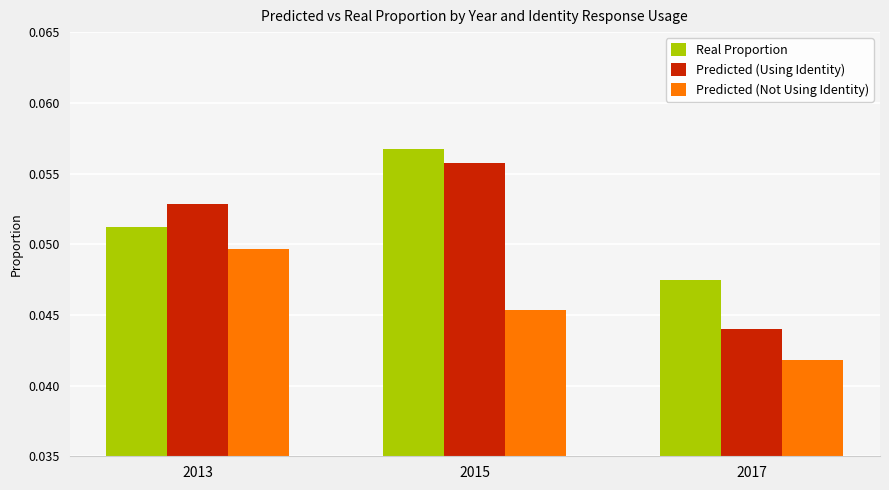

What are all the series names shown in the legend?

Real Proportion, Predicted (Using Identity), Predicted (Not Using Identity)